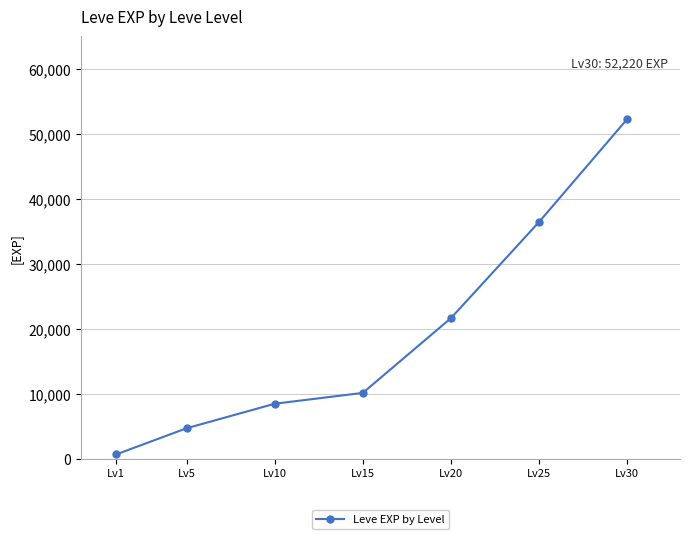

Read the value at Lv5, to the nearest 10.

4660